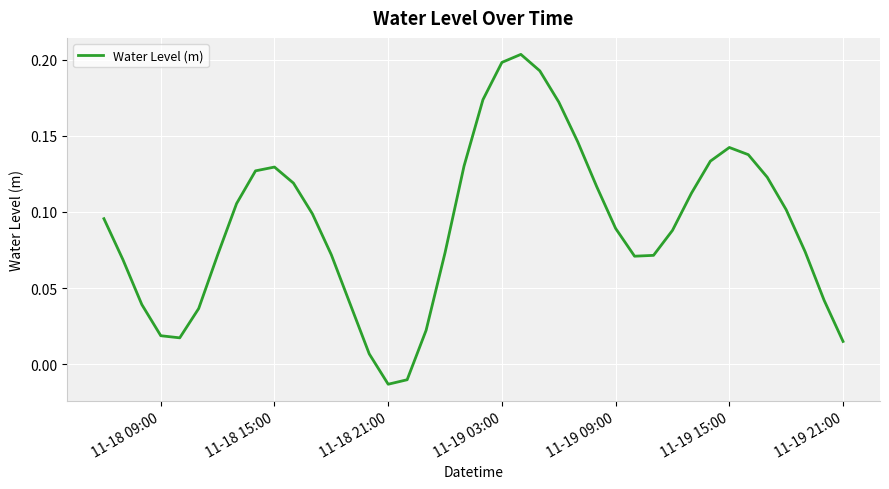

How many points are lower than both their immediate neighbors (excluding endpoints)?

3